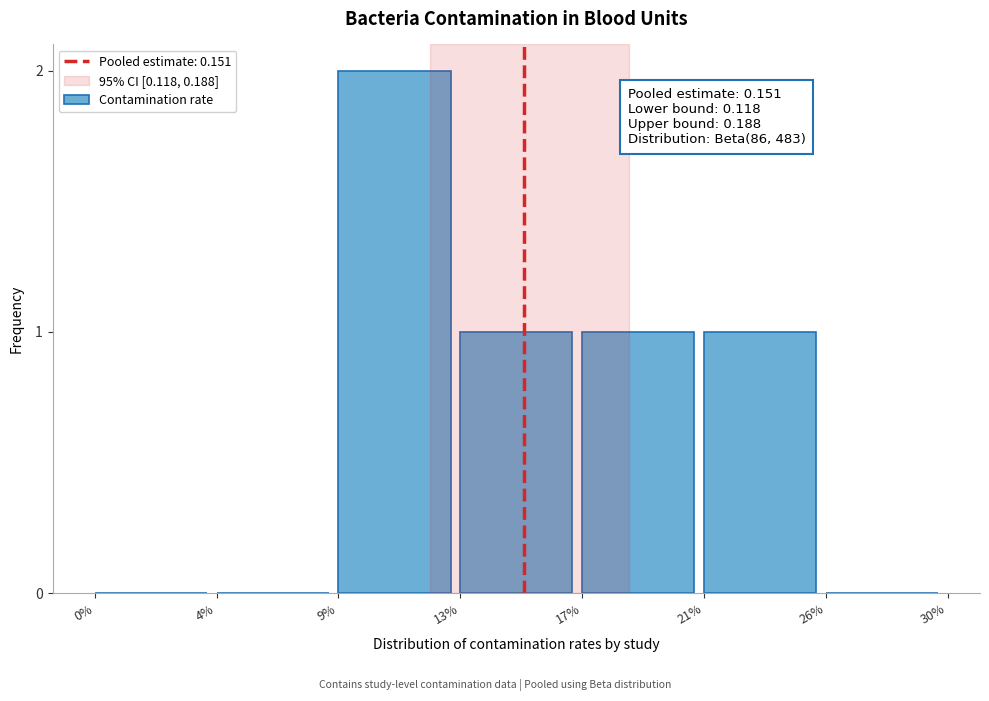

Reading right to left, transcribe all the data shown in this chart.

26%=0	21%=1	17%=1	13%=1	9%=2	4%=0	0%=0